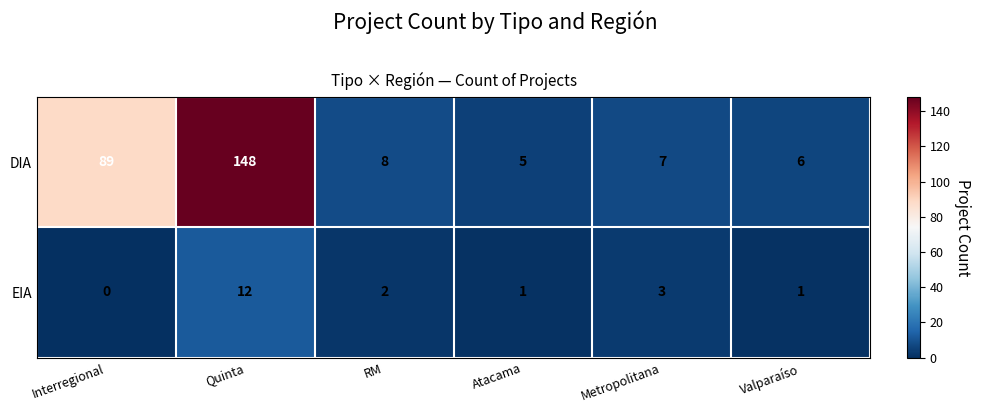

Reading right to left, what are all the values shown in this chart?

DIA: 6	7	5	8	148	89
EIA: 1	3	1	2	12	0